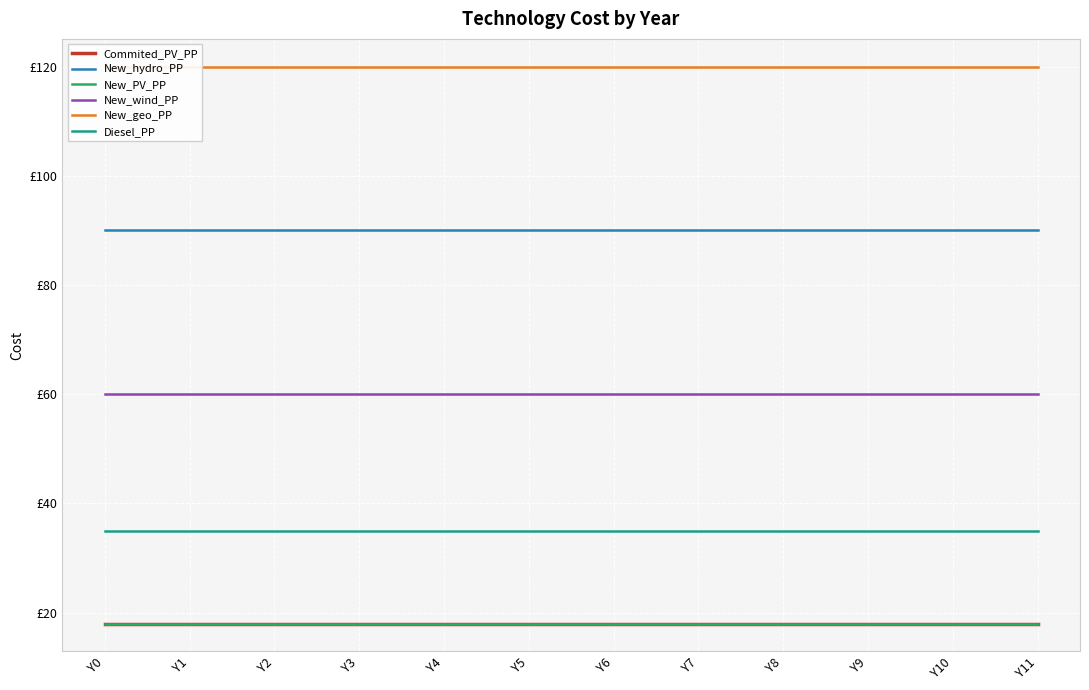

Is this an area chart (filled region under the line)?

No